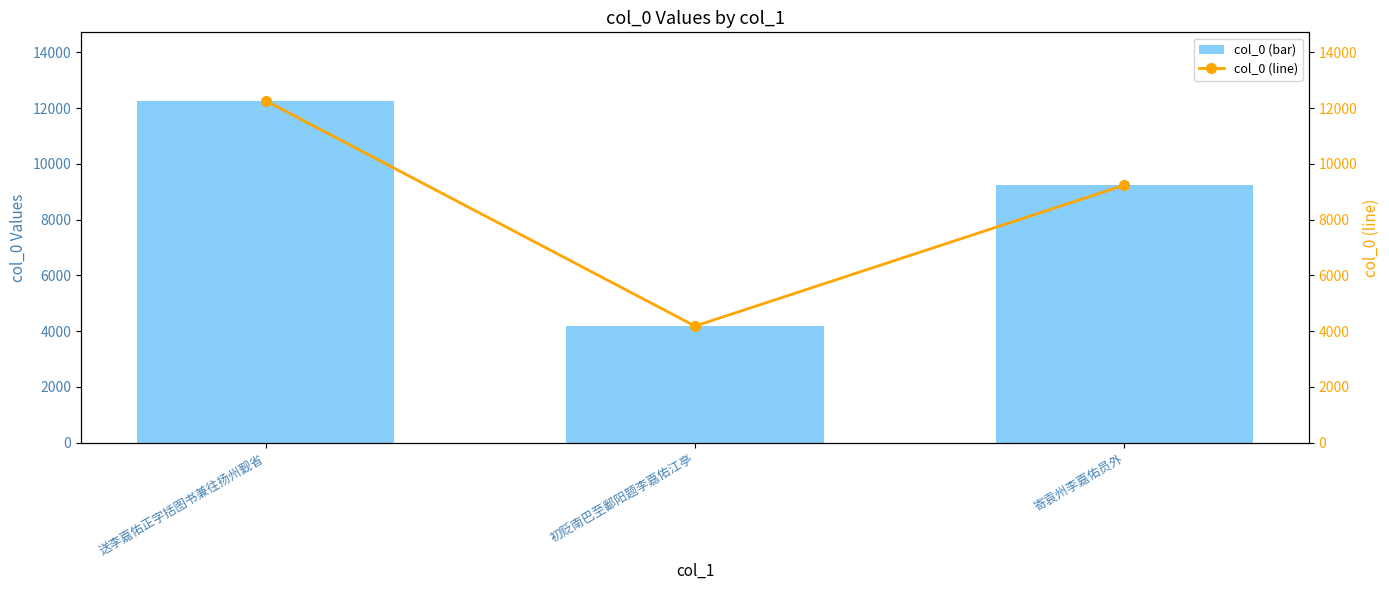

How many distinct data groups are displayed?

2